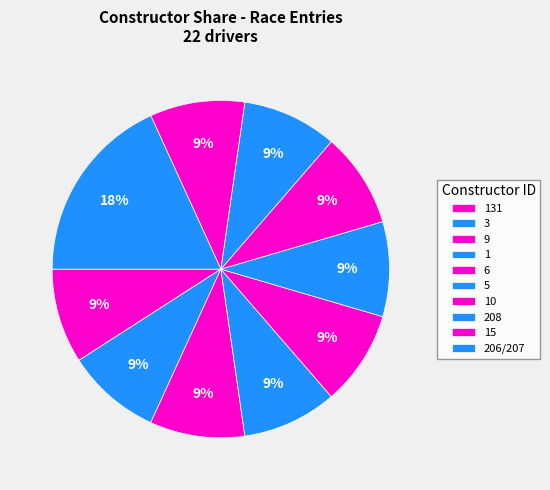

Which category has the smallest portion of the pie?

15